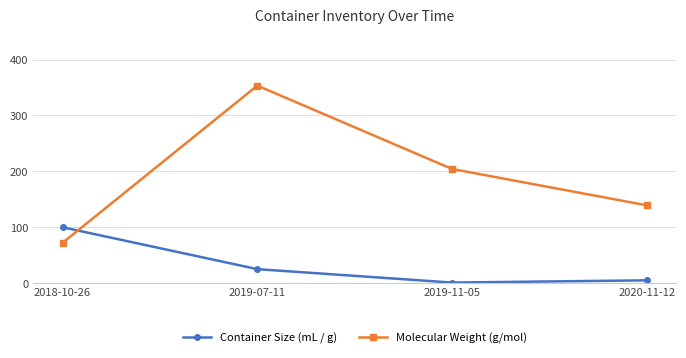

What is the label of the 2nd point from the left?

2019-07-11